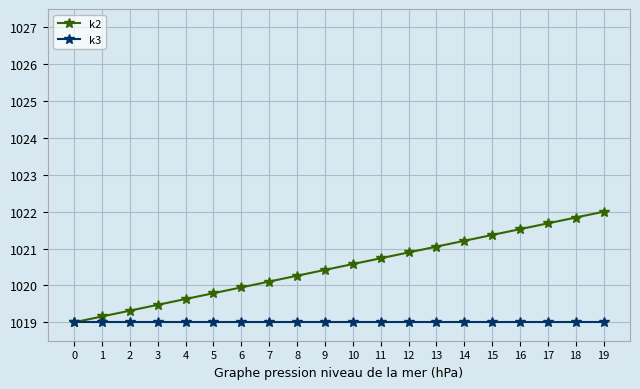

What is the value of the k2 point at the 7th from the left?

1019.9